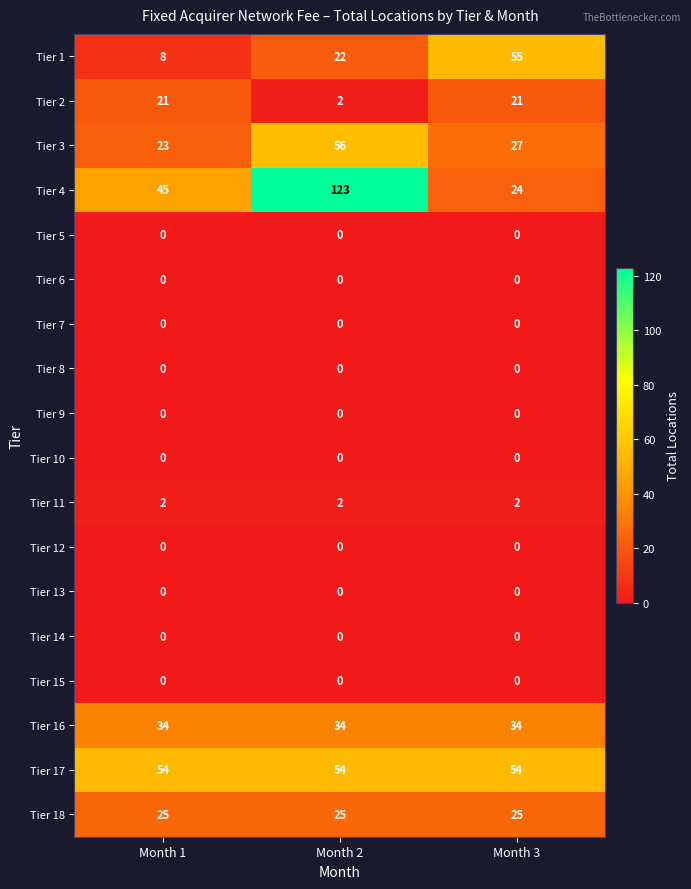

The value of Tier 10 at Month 3 is 0. True or false?

True